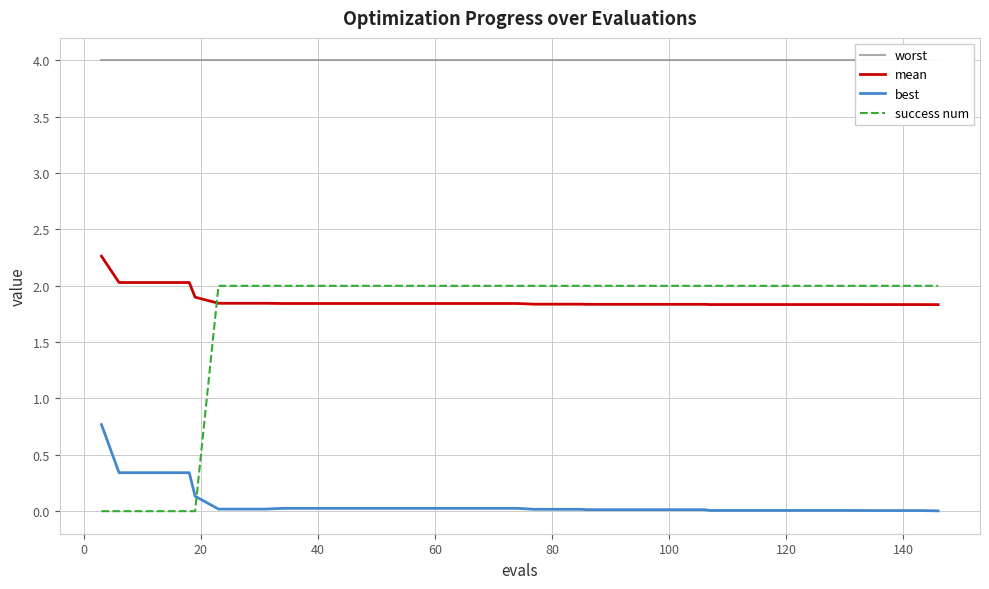

What is the difference between the maximum and minimum values in the best series?

0.8